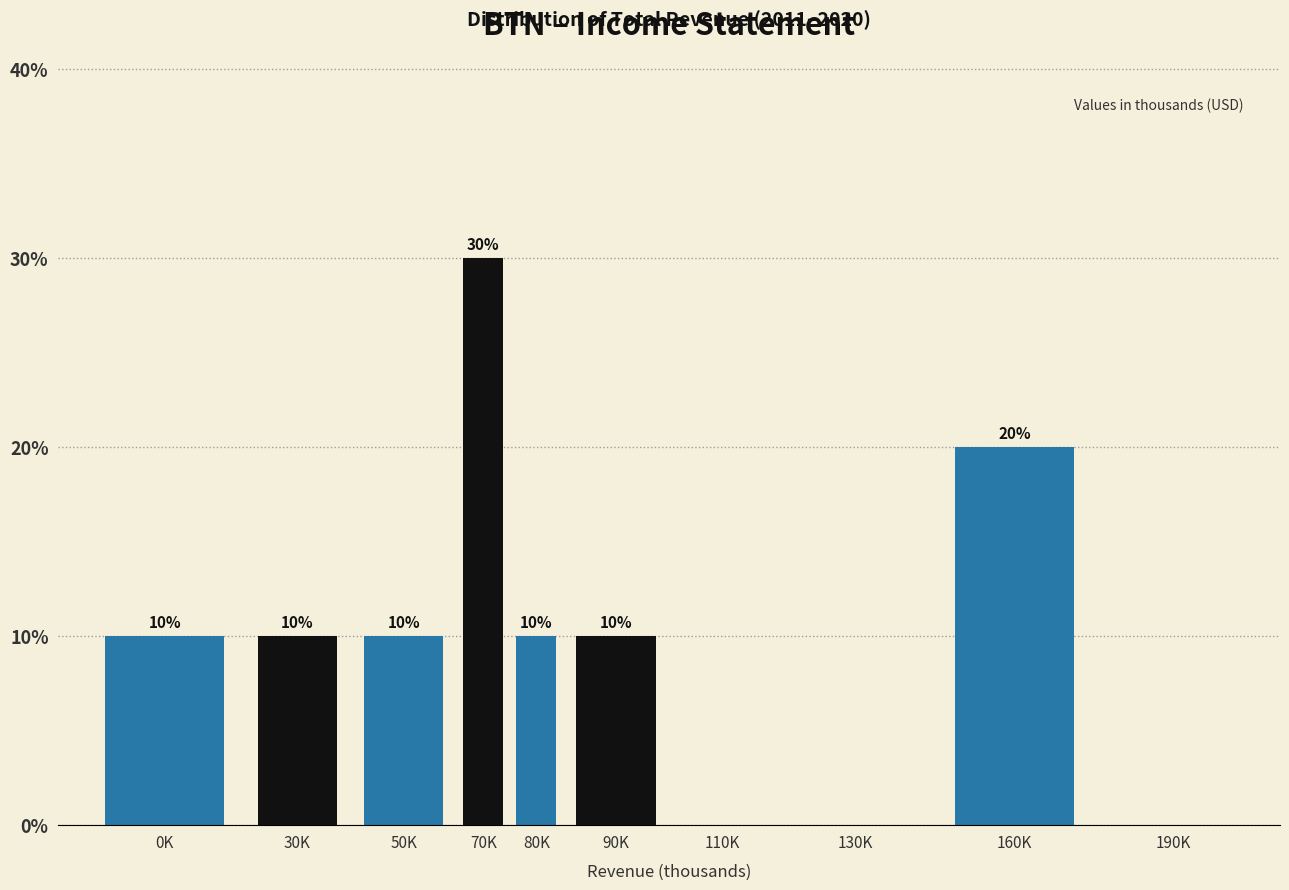

Reading right to left, what are all the values shown in this chart?

190K=0	160K=20	130K=0	110K=0	90K=10	80K=10	70K=30	50K=10	30K=10	0K=10